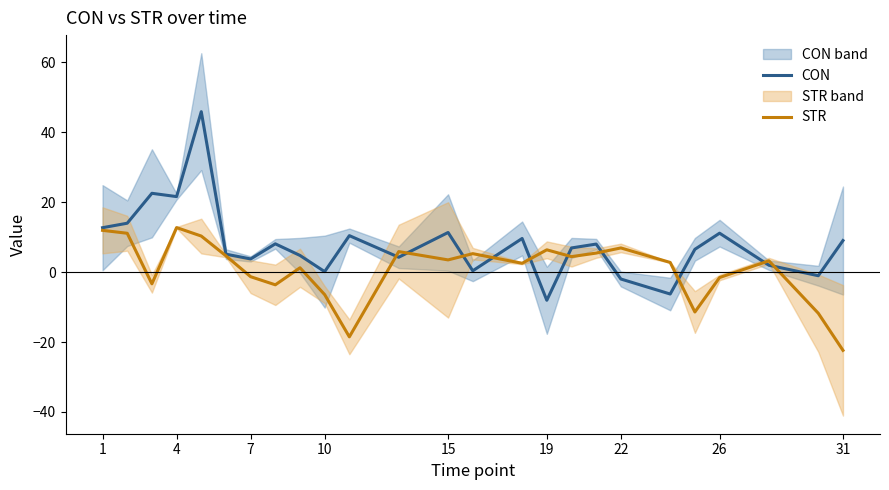

Does the chart have visible grid lines?

No